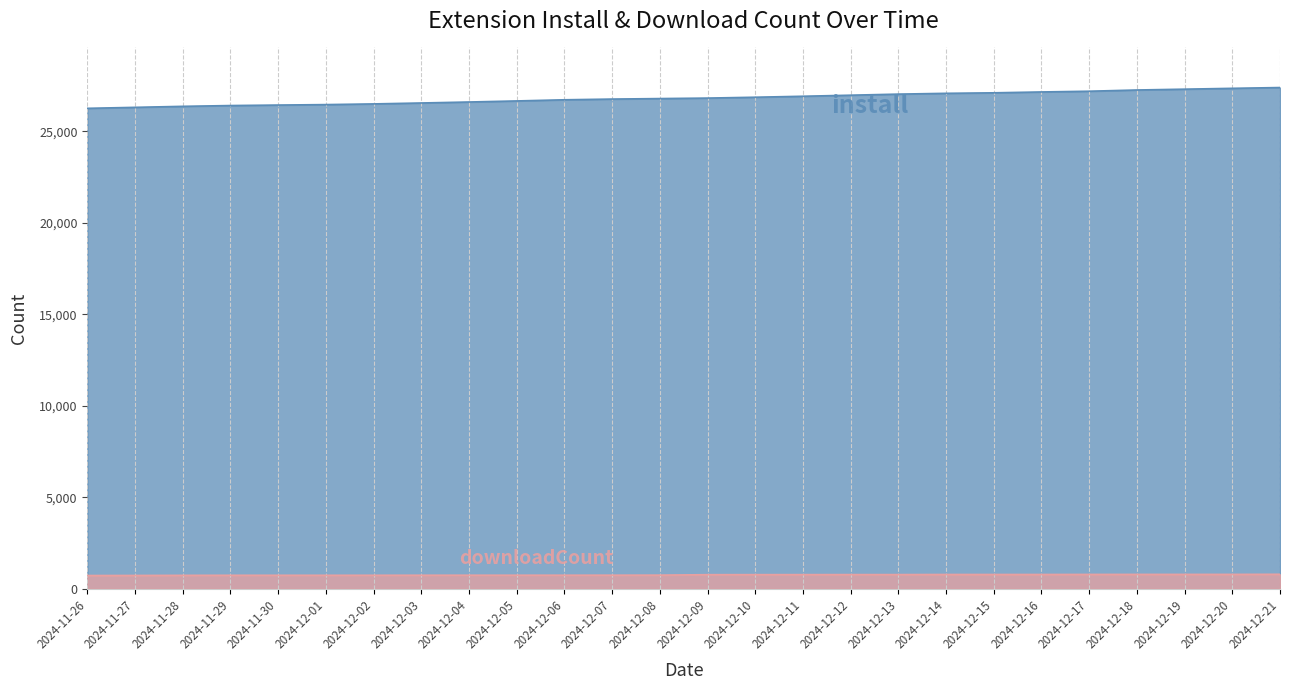

What is the label of the 22nd point from the right?

2024-11-30